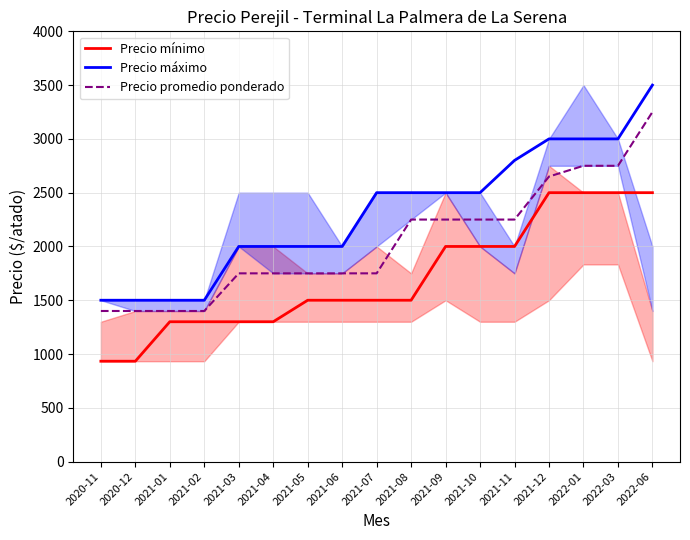

How many values in the Precio máximo series exceed 2500?

5